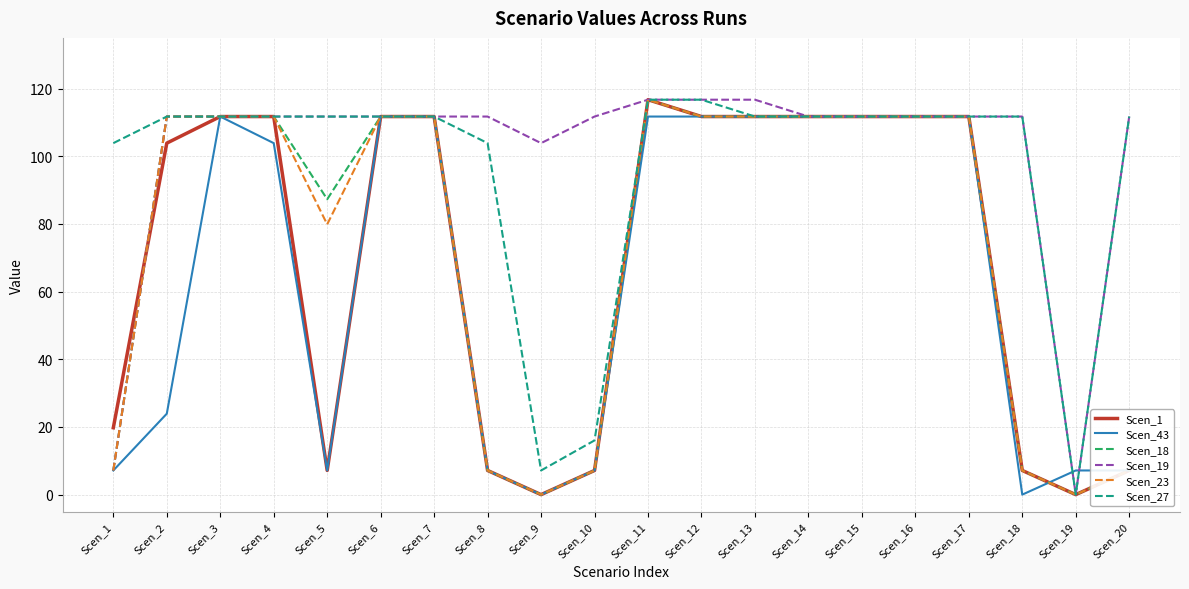

What is the total value across all series at Scen_4?

662.6